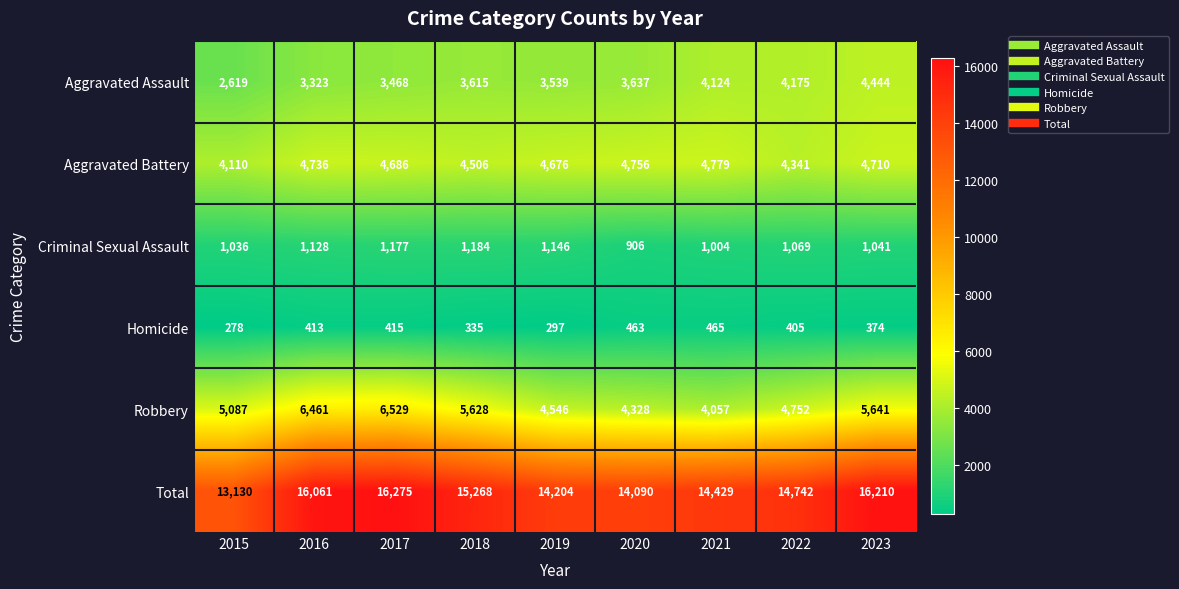

Which series changed the most between 2020 and 2023?

Total